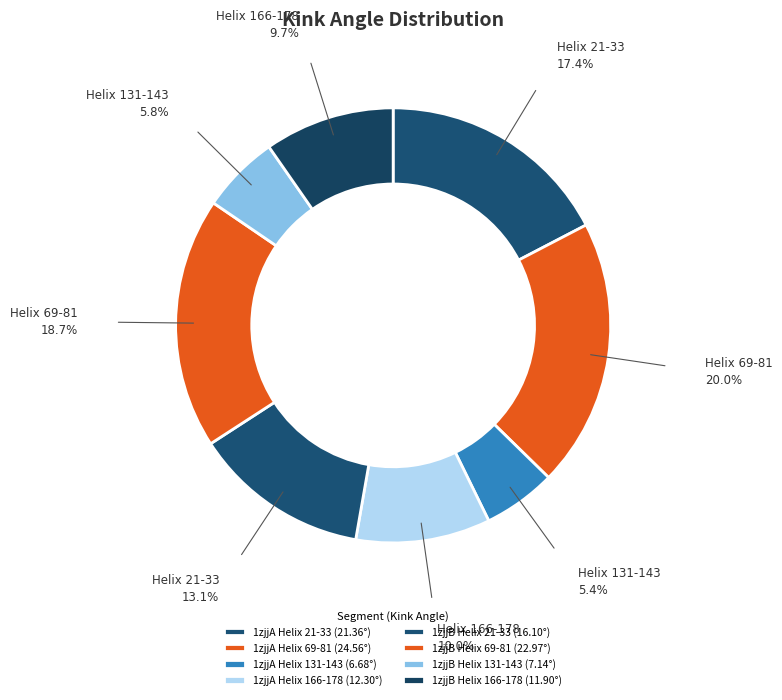

How many segments does this pie chart have?

8